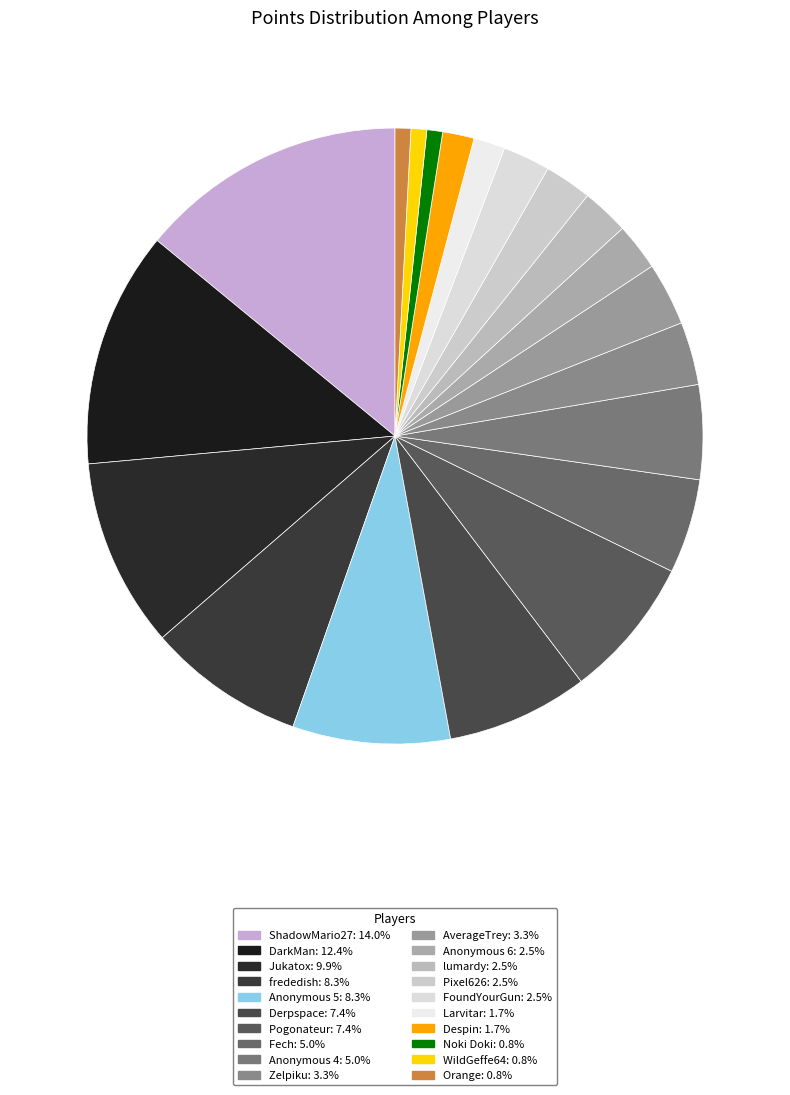

What percentage is the FoundYourGun slice, to the nearest percent?

2%